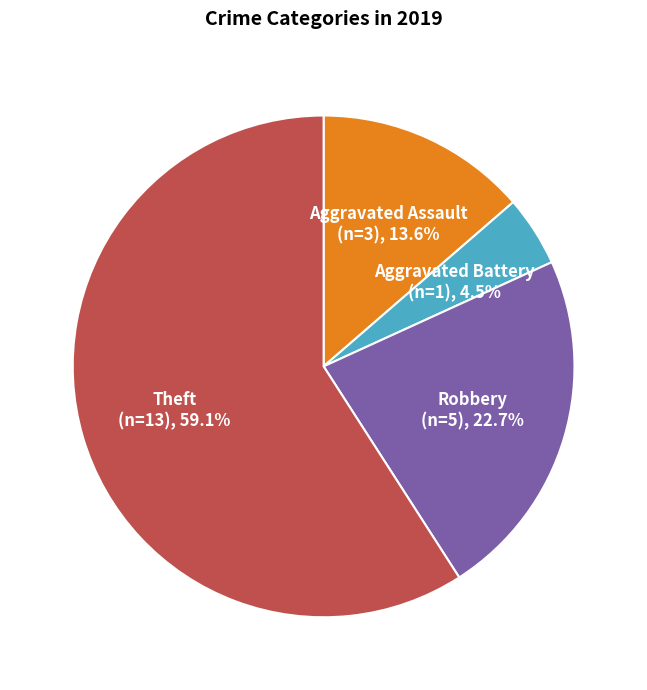

Approximately how many times larger is the value at Aggravated Assault compared to Theft?

0.2